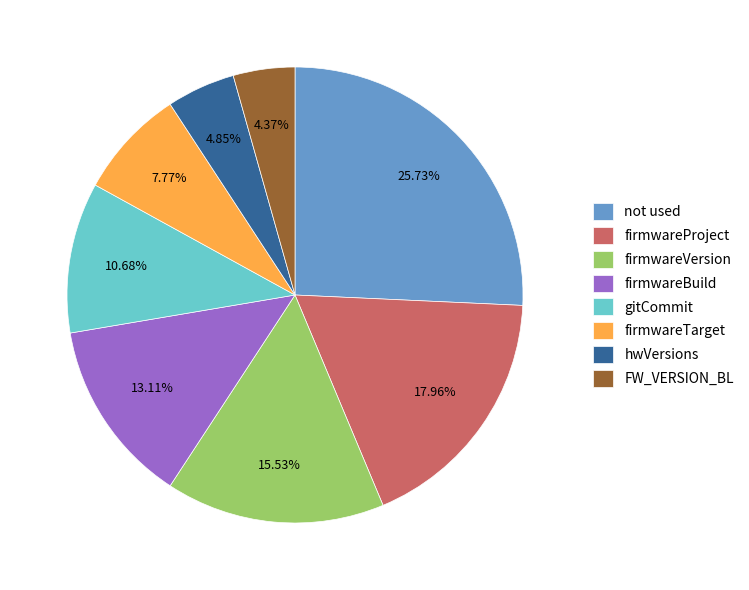

Does any single category account for the majority?

No